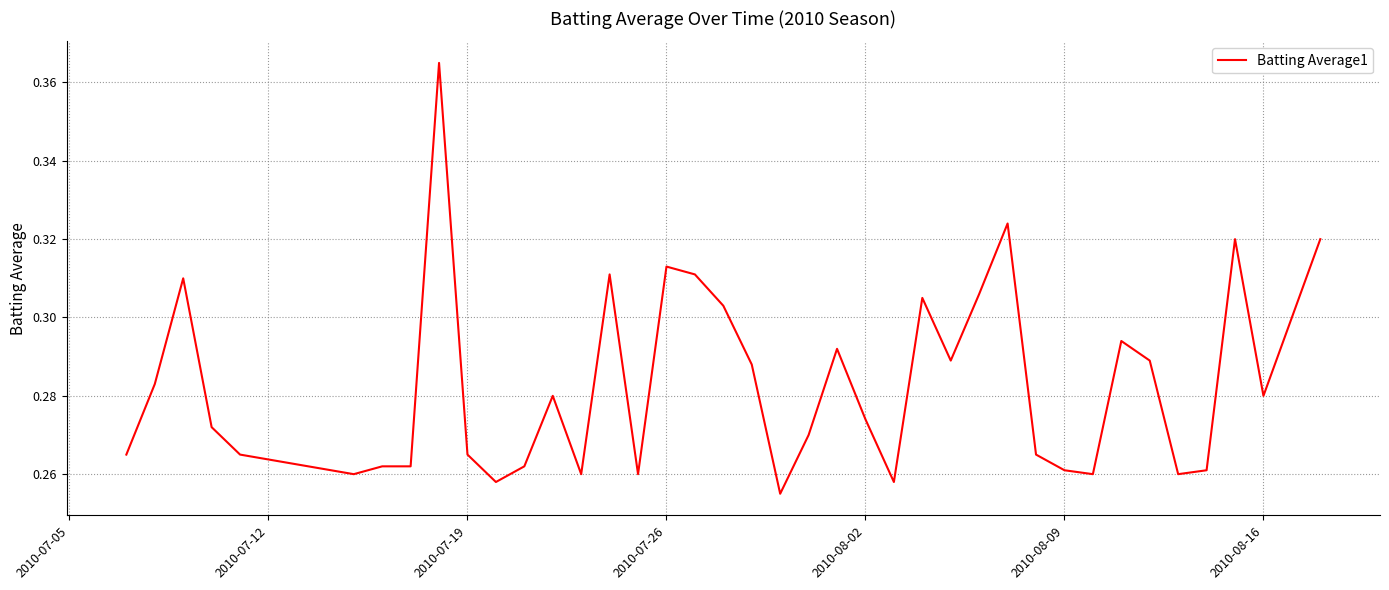

The chart shows a value of 0.4 at 2010-08-02. True or false?

False